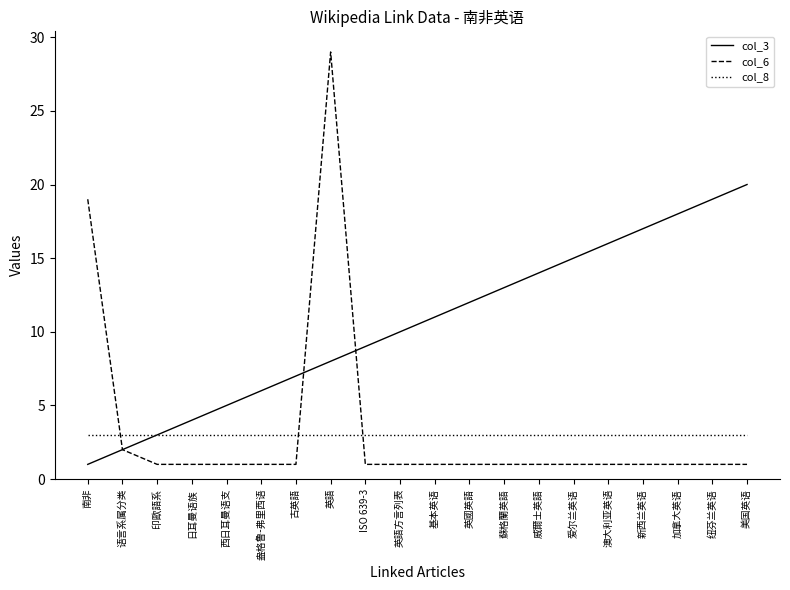

What is the spread (max minus min) of values at 爱尔兰英语?

14